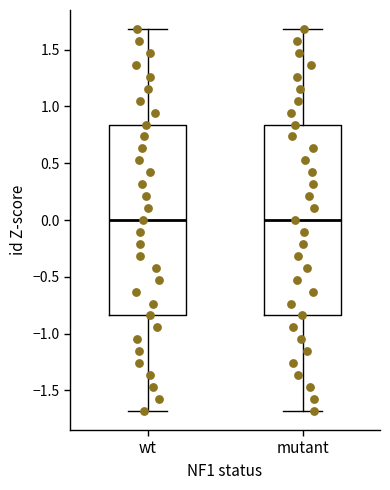

Reading left to right, transcribe this box plot: for each box, give where its median line is, the range the box spans, and where its two whiskers end, as read against the y-axis. The values are not printed on the chart, so give them approximately, as read against the axis.

wt: median 0.00, box -0.85 to 0.85, whiskers -1.70 to 1.70
mutant: median 0.00, box -0.85 to 0.85, whiskers -1.70 to 1.70